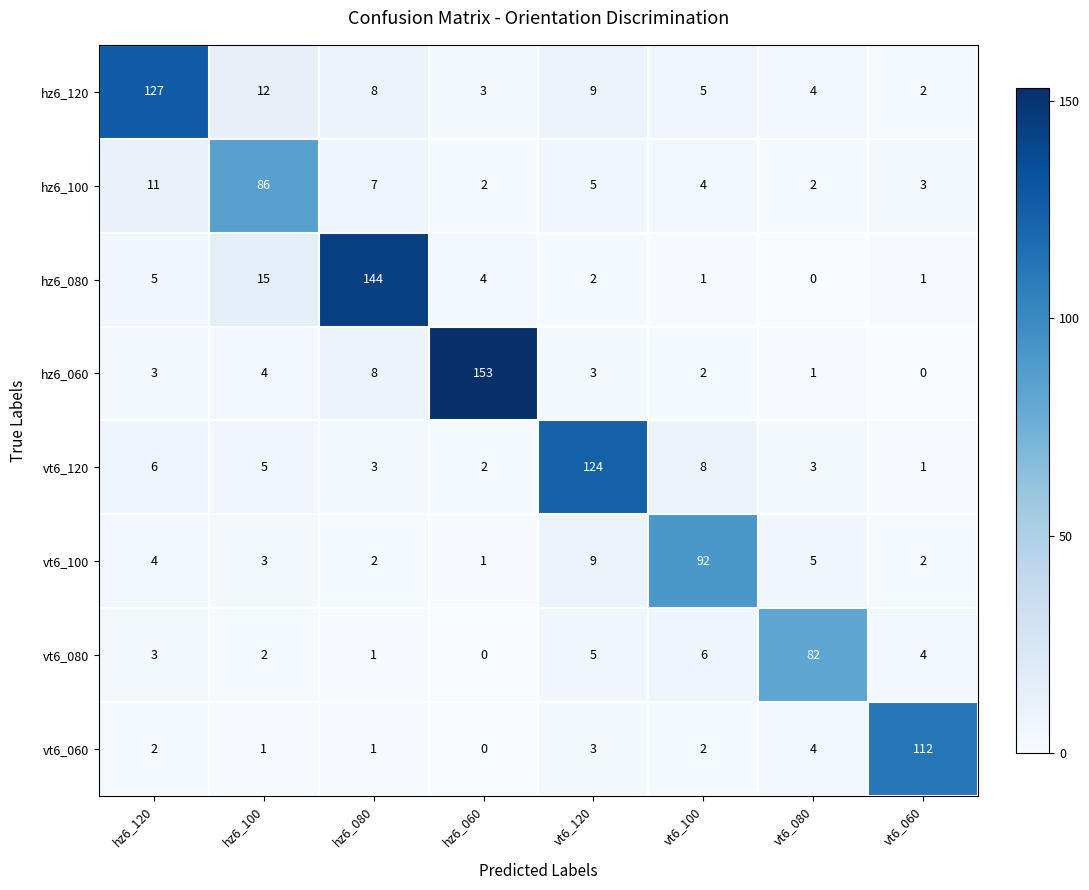

What is the spread (max minus min) of values at vt6_100?

91